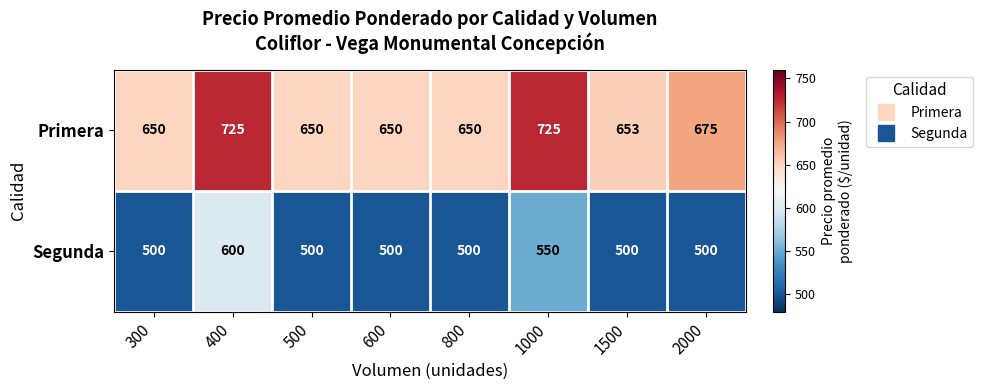

Where is Primera nearest to the value 687?

2000